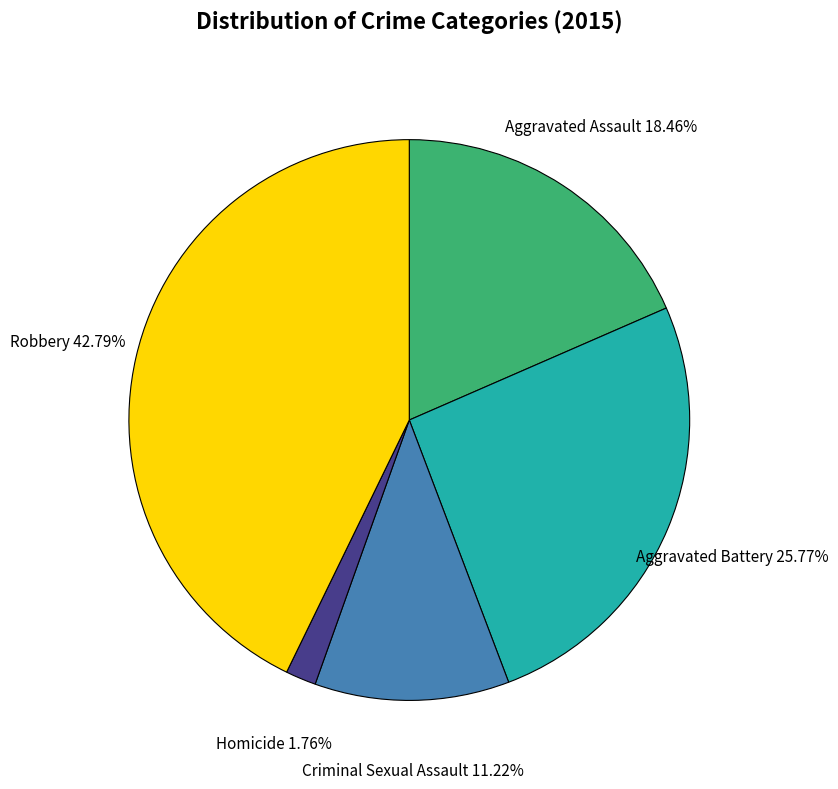

True or false: Robbery accounts for 43% of the total.

True